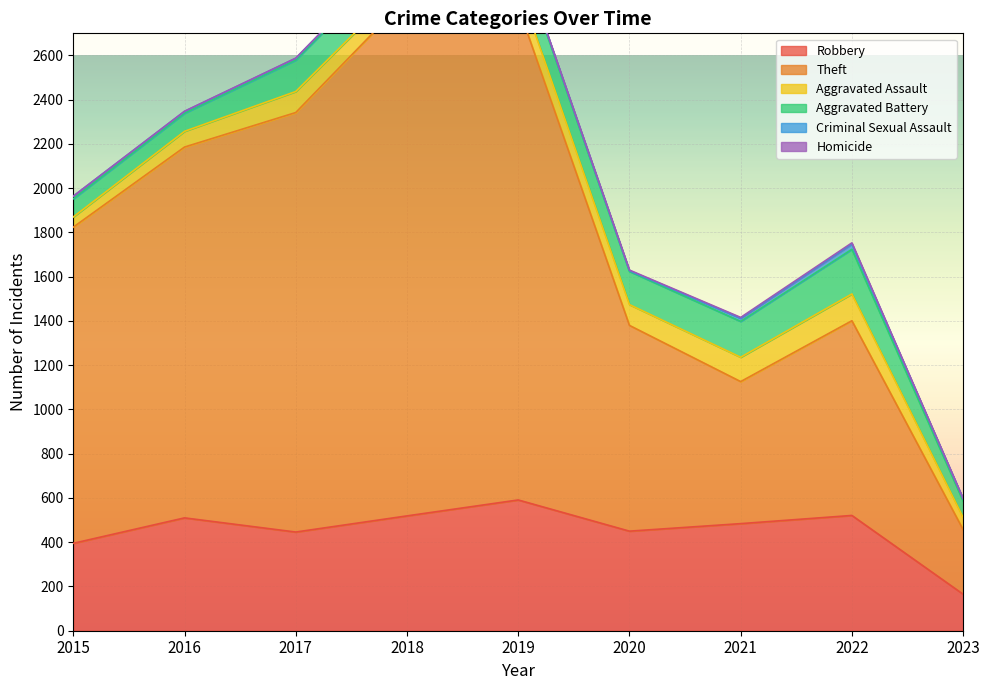

At which category does Robbery reach its first local peak?

2016